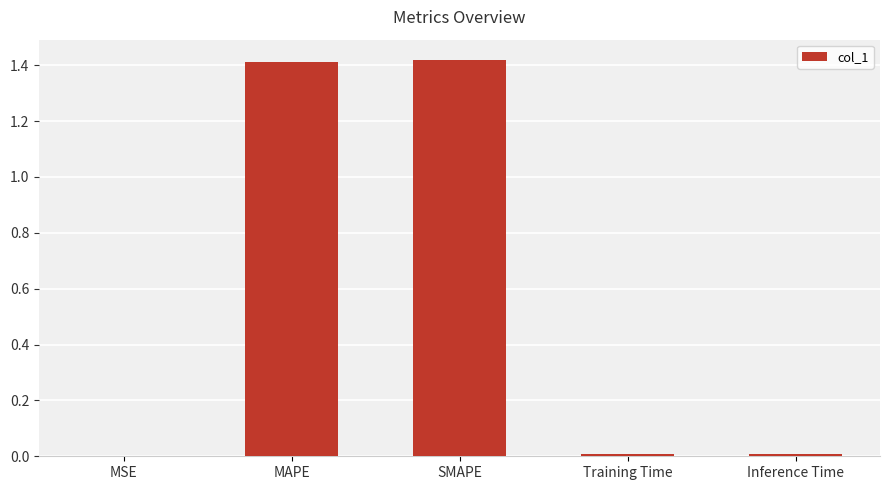

The chart shows a value of 1.4 at SMAPE. True or false?

True